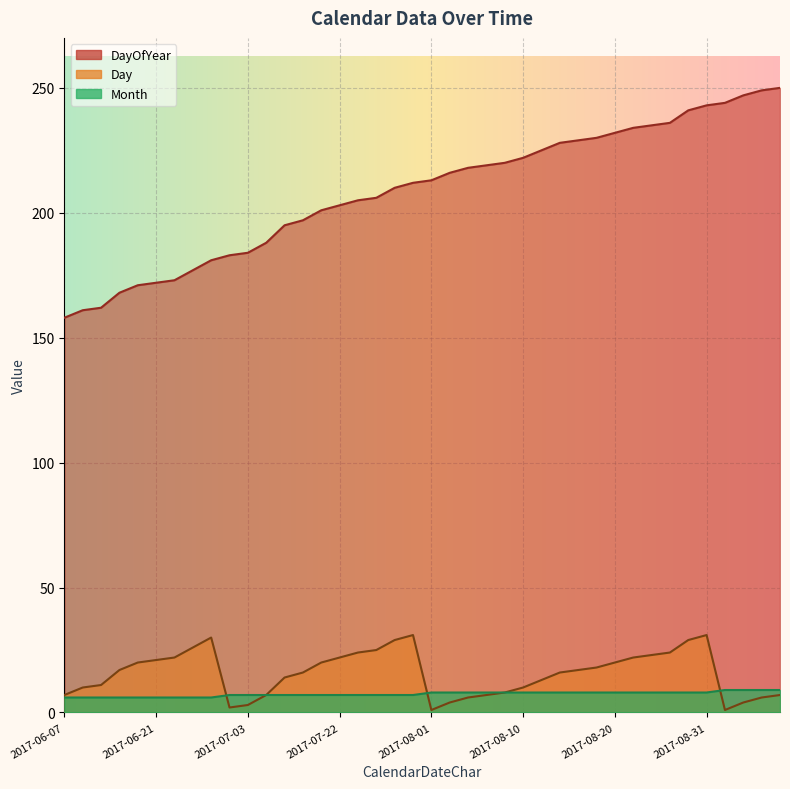

What is the approximate value of Day at 2017-08-04?

4